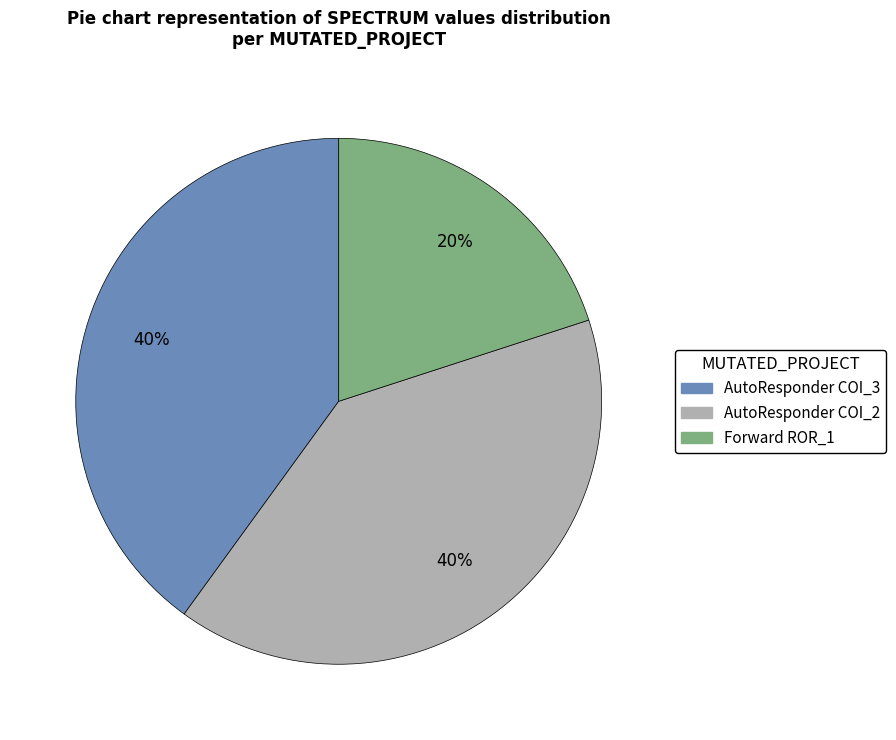

To the nearest percent, what portion does Forward ROR_1 represent?

20%